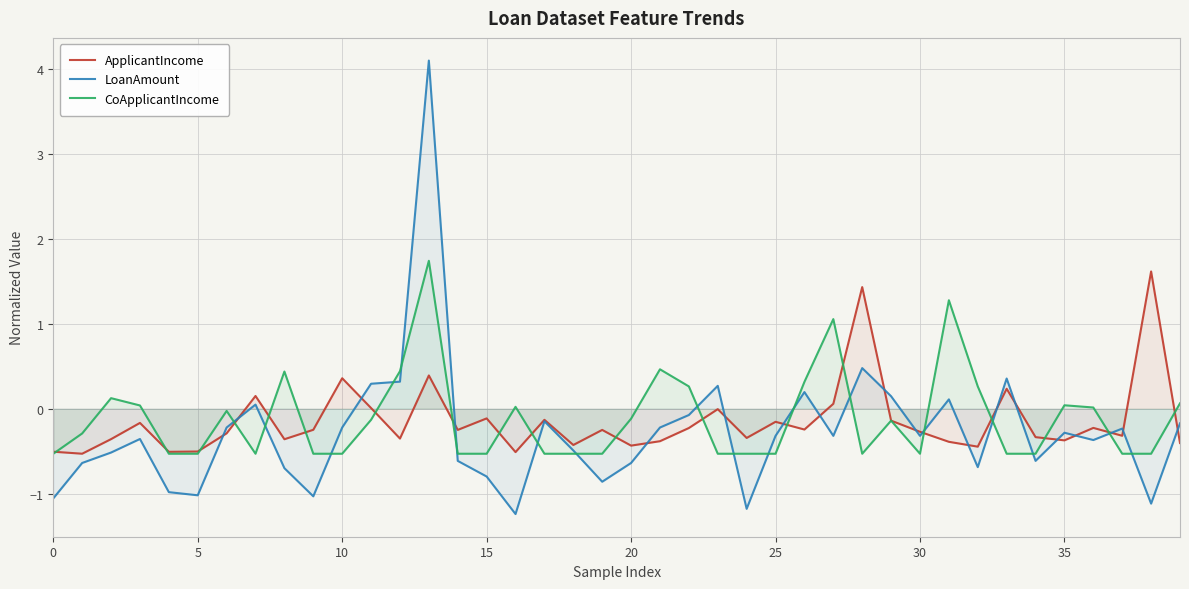

At which label does ApplicantIncome reach its peak?

38